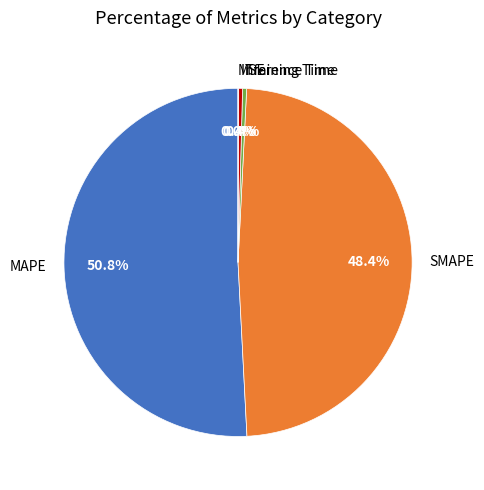

To the nearest percent, what is the average slice percentage?

20%